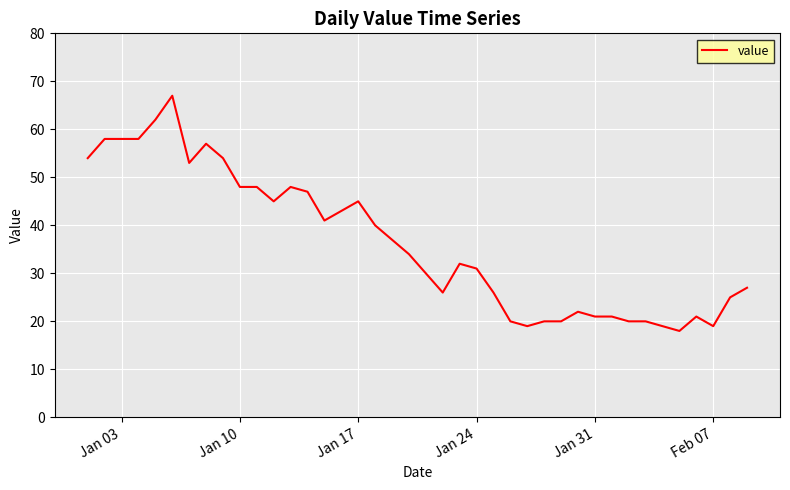

What is the smallest value displayed?

18